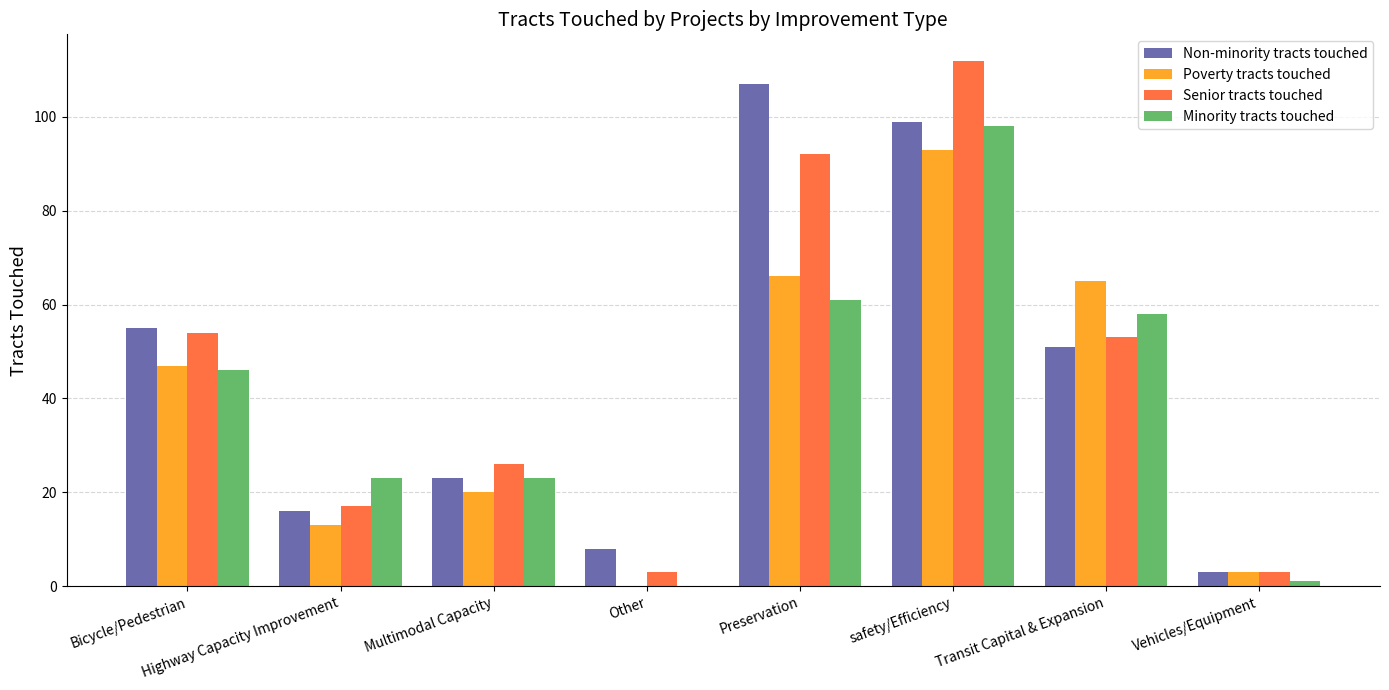

Which category has the highest value in the Non-minority tracts touched series?

Preservation